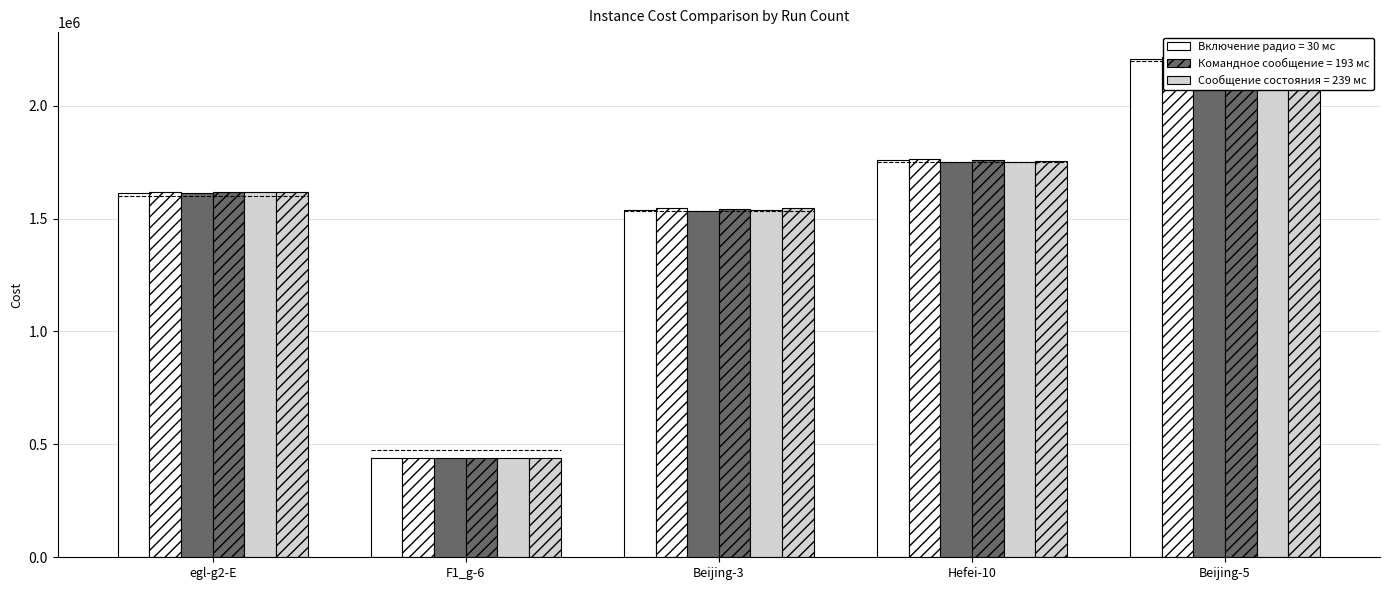

What is the spread (max minus min) of values at F1_g-6?

3110.0